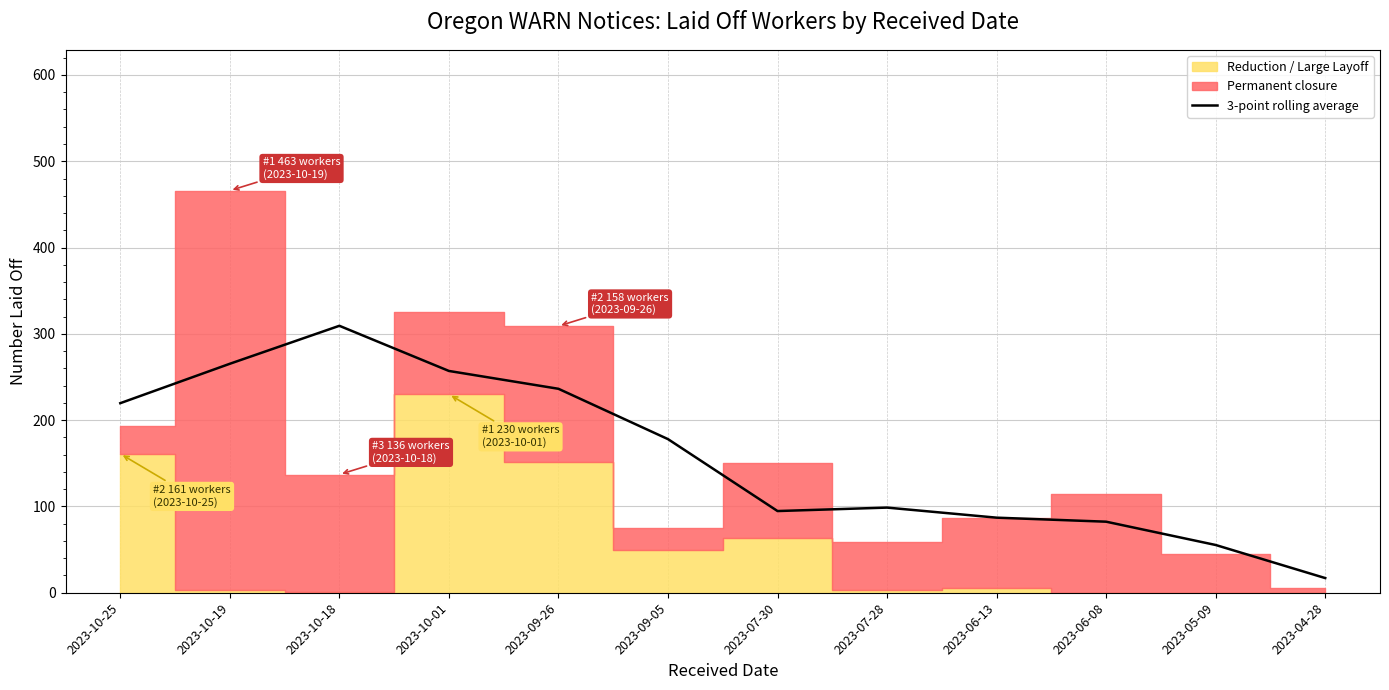

Rank the categories by value from lowest to highest.

2023-04-28, 2023-05-09, 2023-06-08, 2023-06-13, 2023-07-30, 2023-07-28, 2023-09-05, 2023-10-25, 2023-09-26, 2023-10-01, 2023-10-19, 2023-10-18